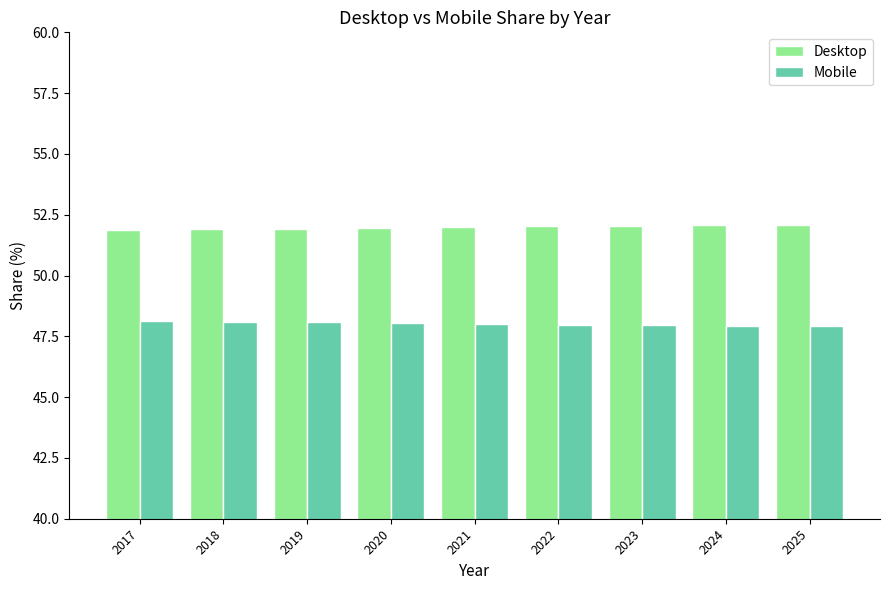

Rank the series by their maximum value, from highest to lowest.

Desktop, Mobile